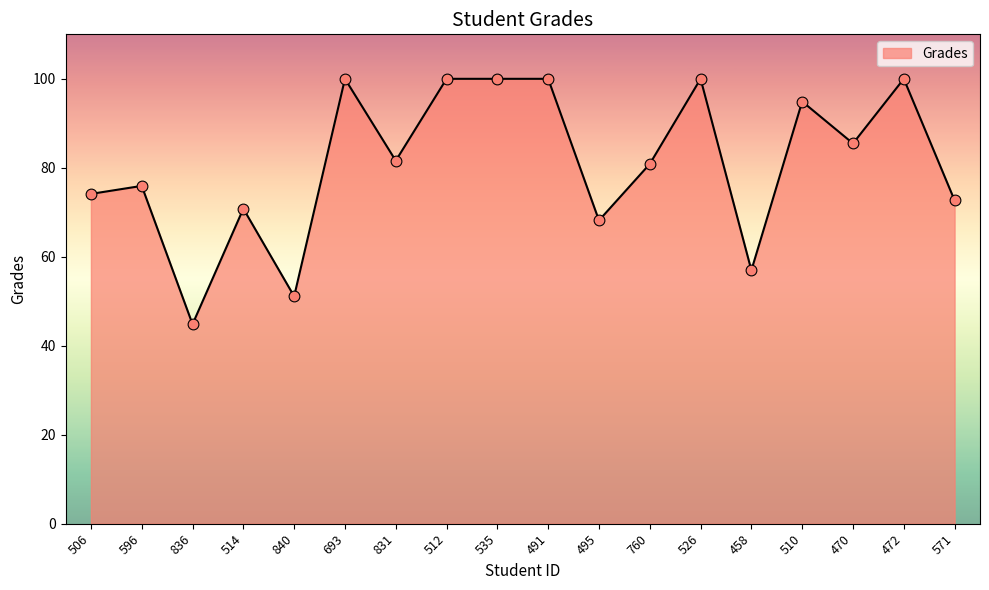

What is the change in value from 535 to 760?

-19.1